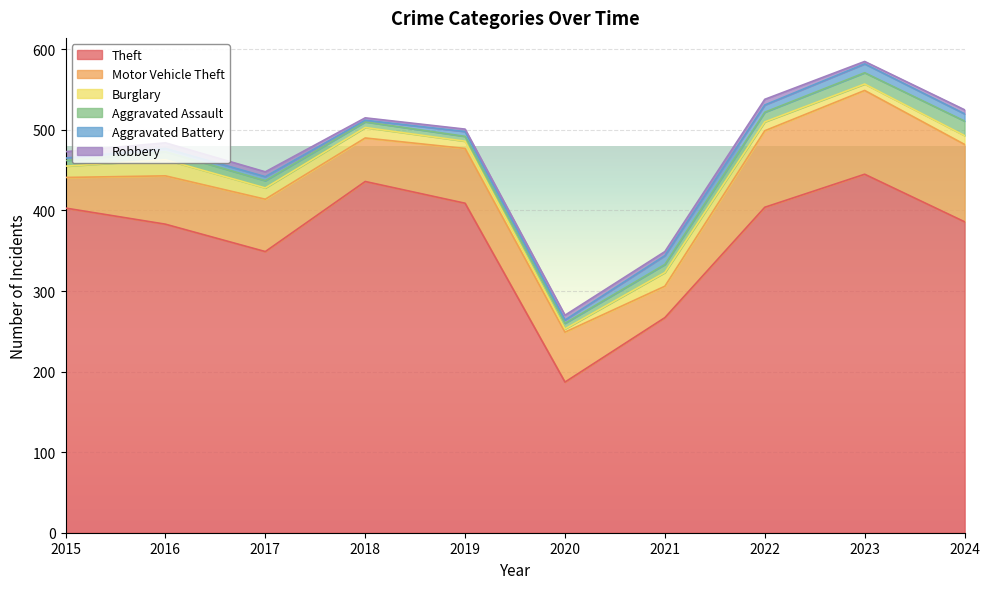

The Robbery series shows 11 at 2015. True or false?

False